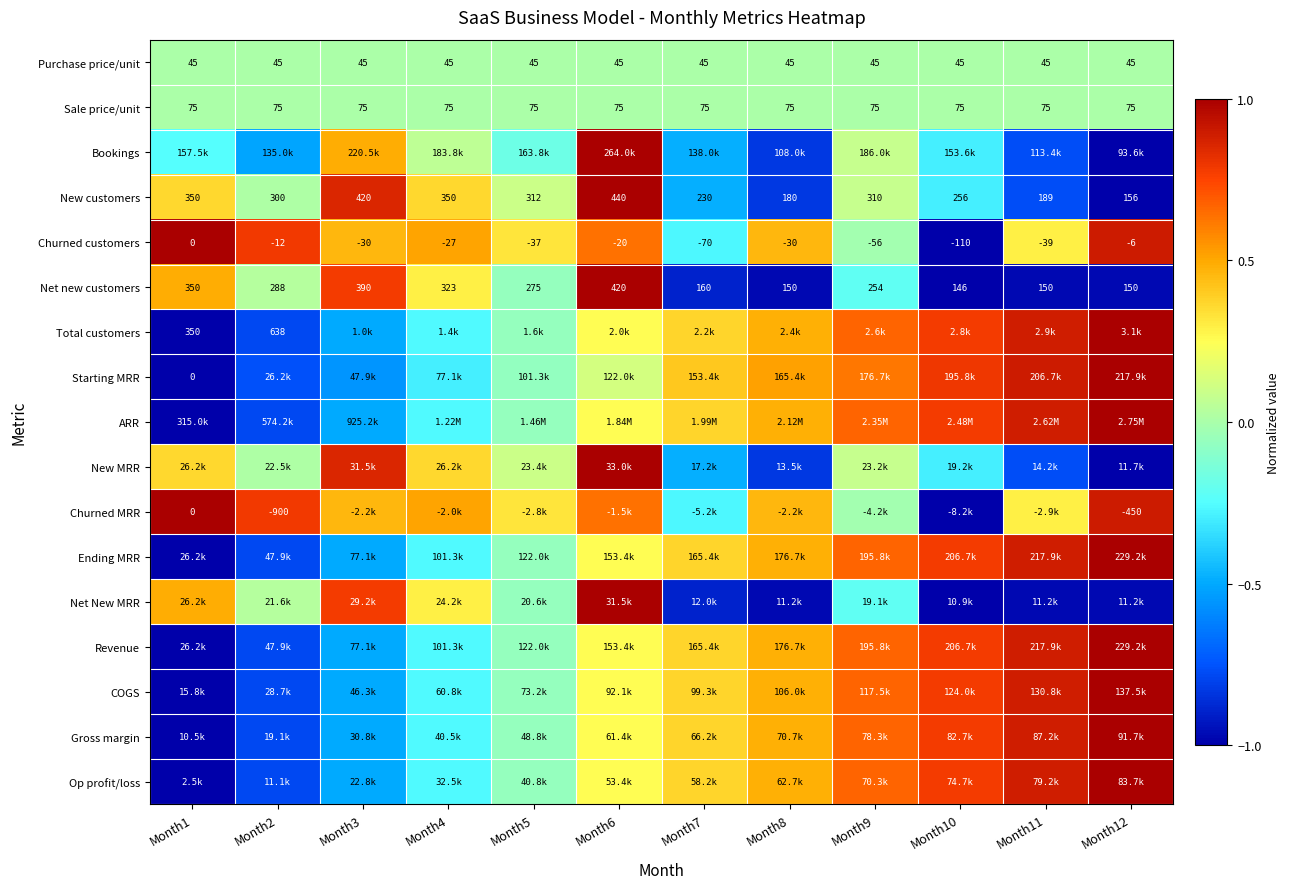

How many series are shown in this chart?

17